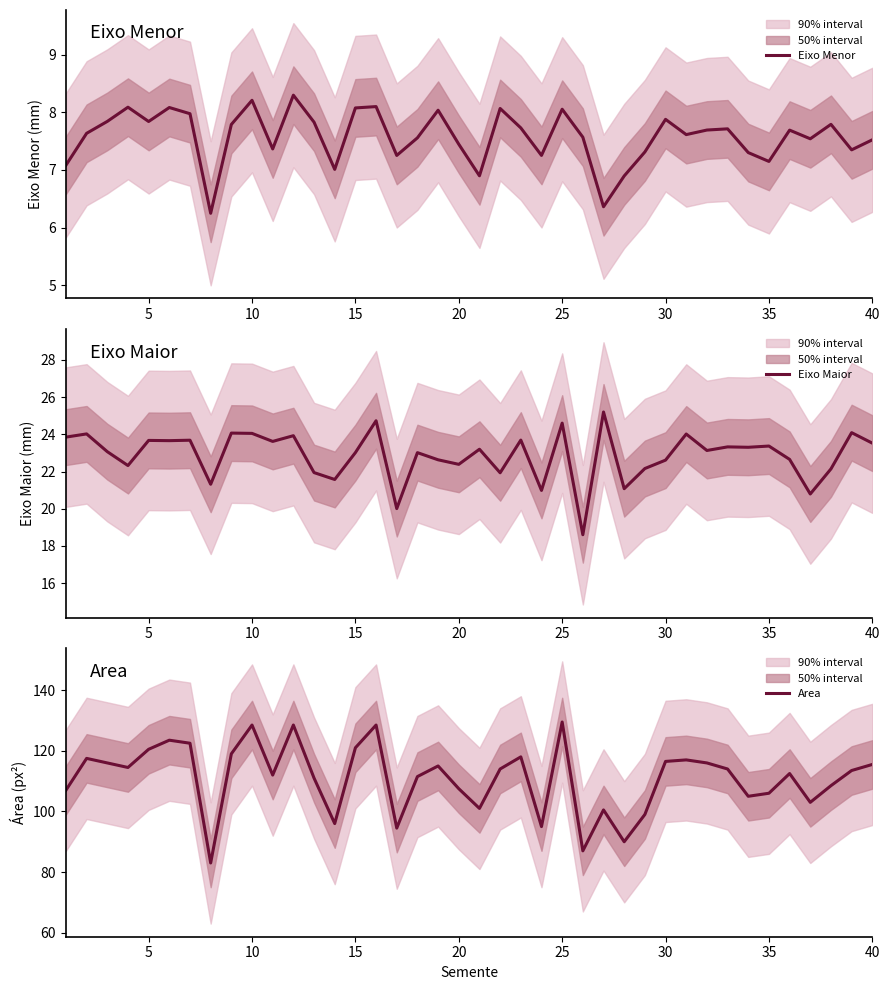

What is the value of the Area point at the 37th from the left?

103.0